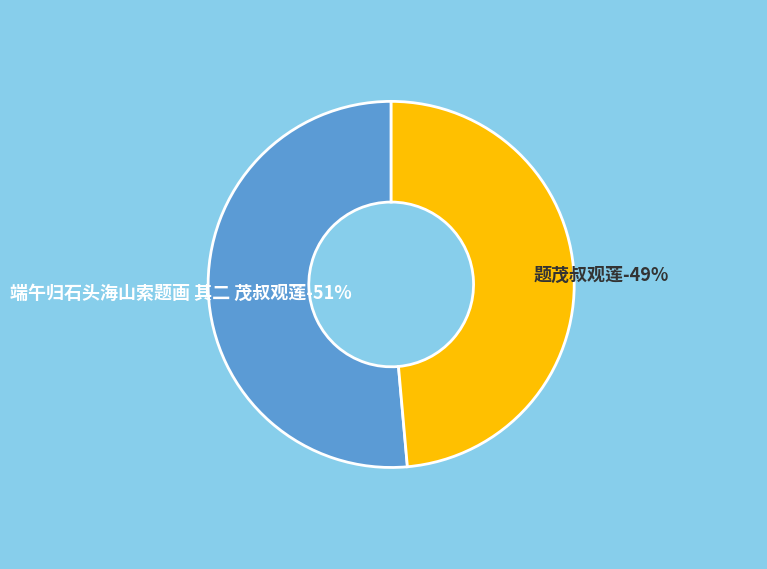

Which category has the biggest portion of the pie?

端午归石头海山索题画 其二 茂叔观莲